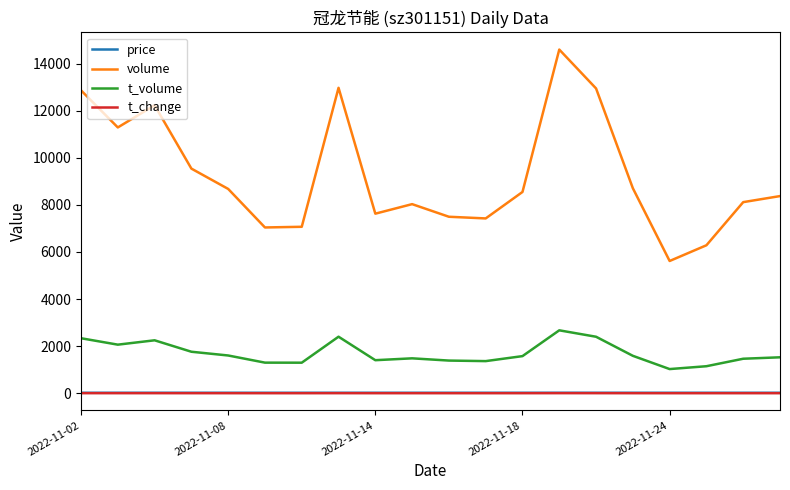

Which series has the largest total across all categories?

volume